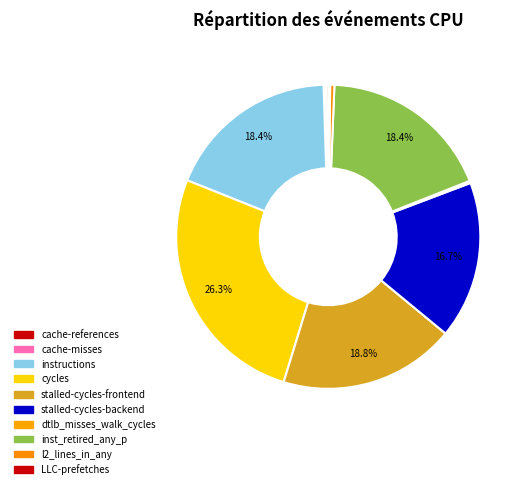

Between cache-references and stalled-cycles-backend, which is larger?

stalled-cycles-backend